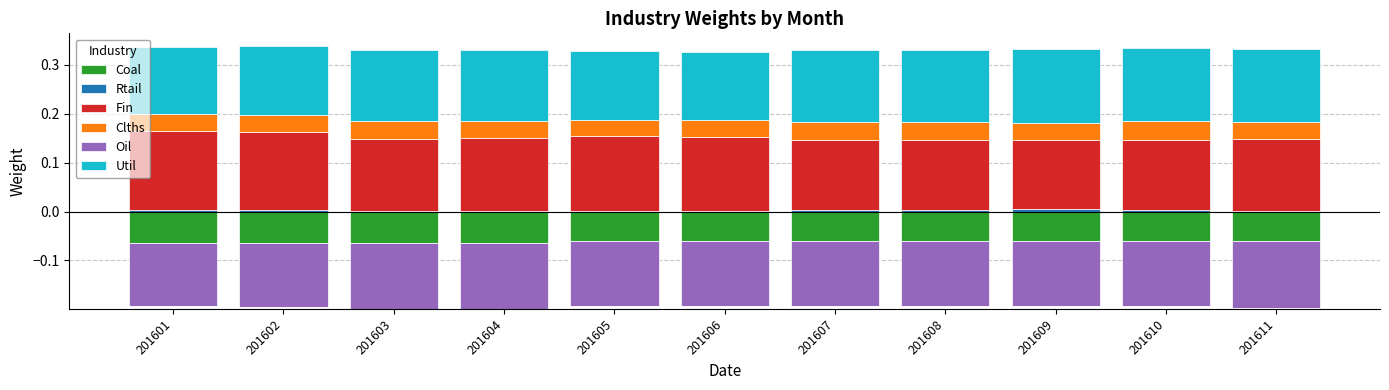

Which series changed the most between 201606 and 201609?

Fin